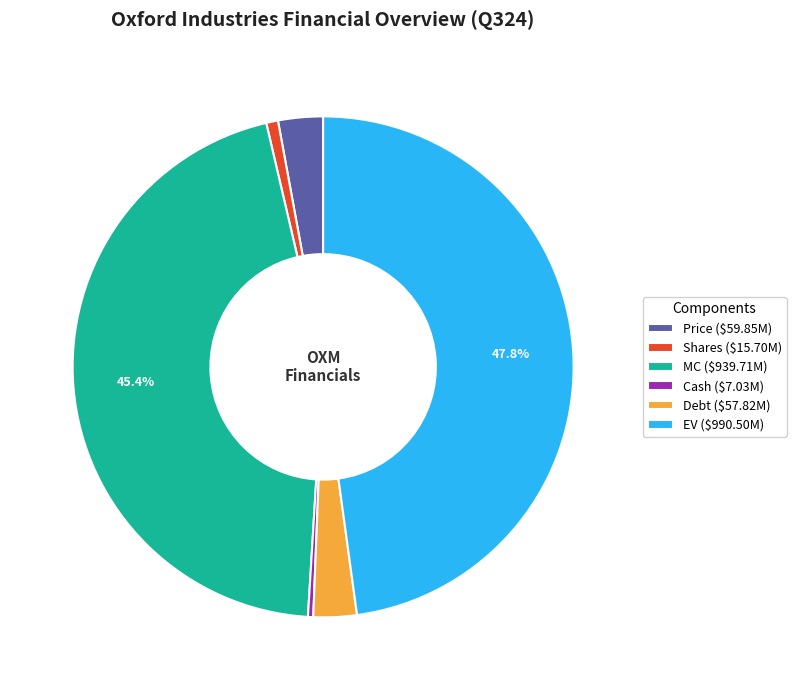

Is there a majority slice in this chart?

No